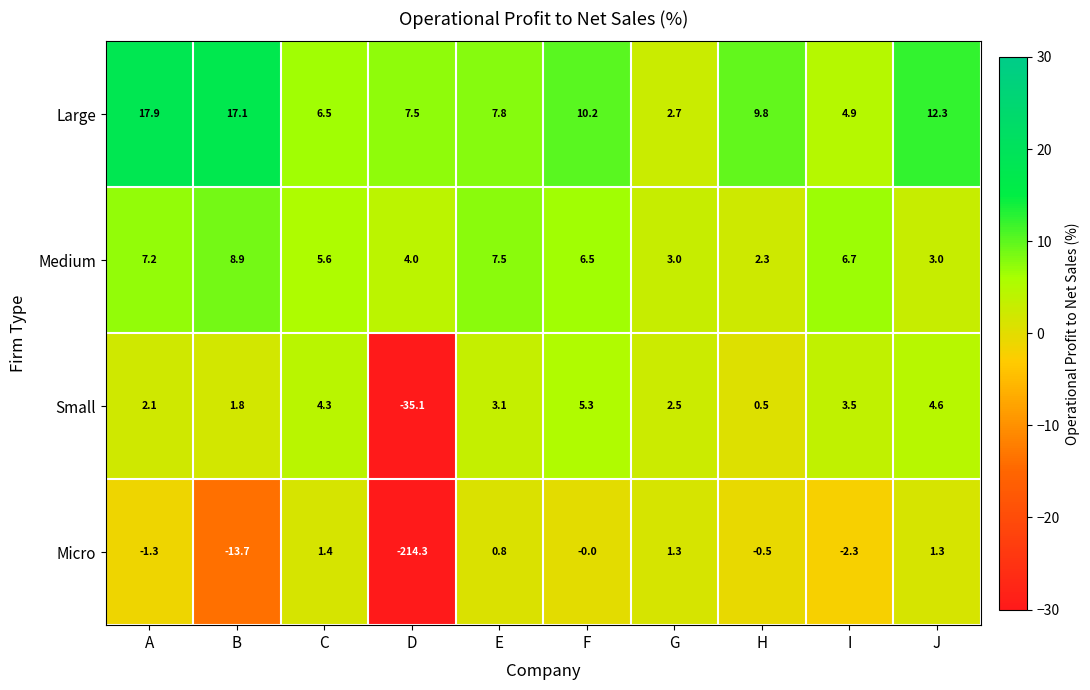

What is the average value of the Small series?

-0.7